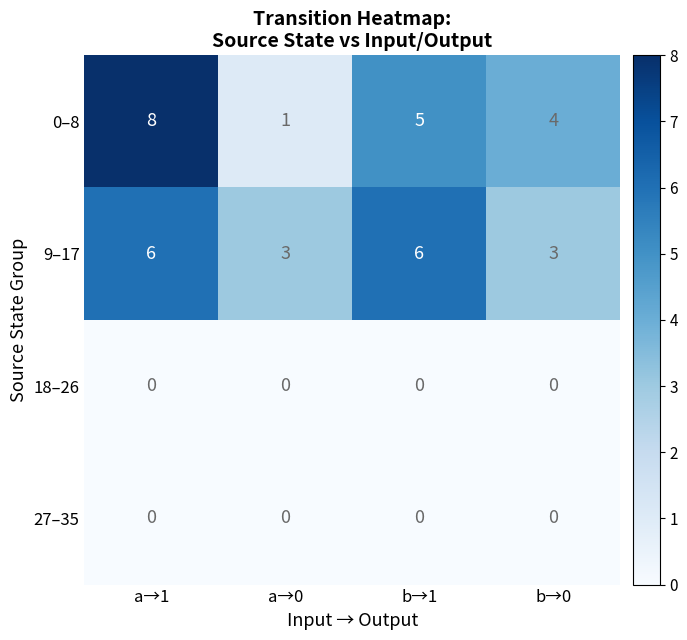

How many 9–17 values are between 3 and 6?

4